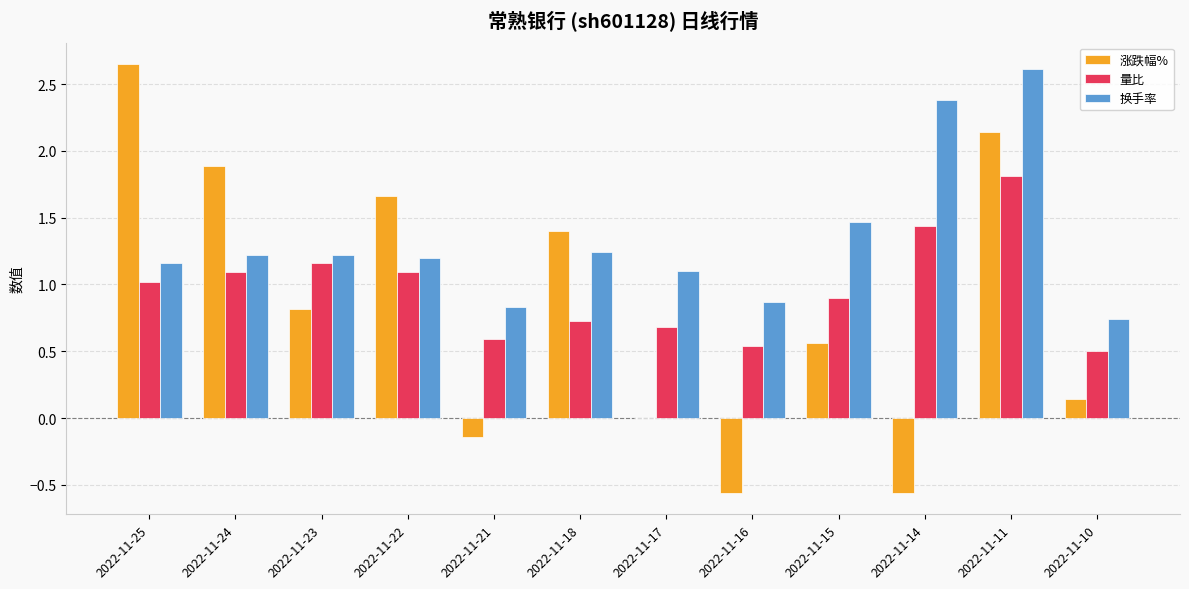

At which label does 涨跌幅% reach its peak?

2022-11-25